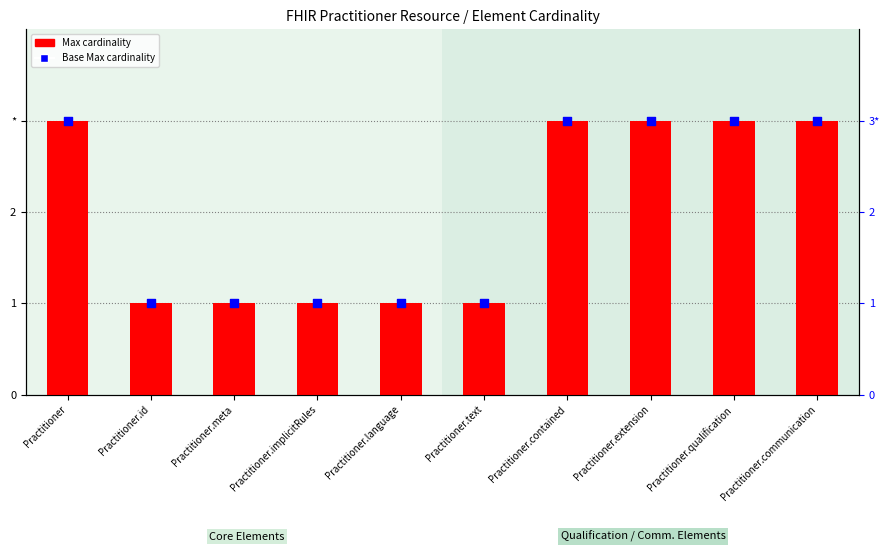

Which series has the largest Y range (max minus min)?

Max cardinality